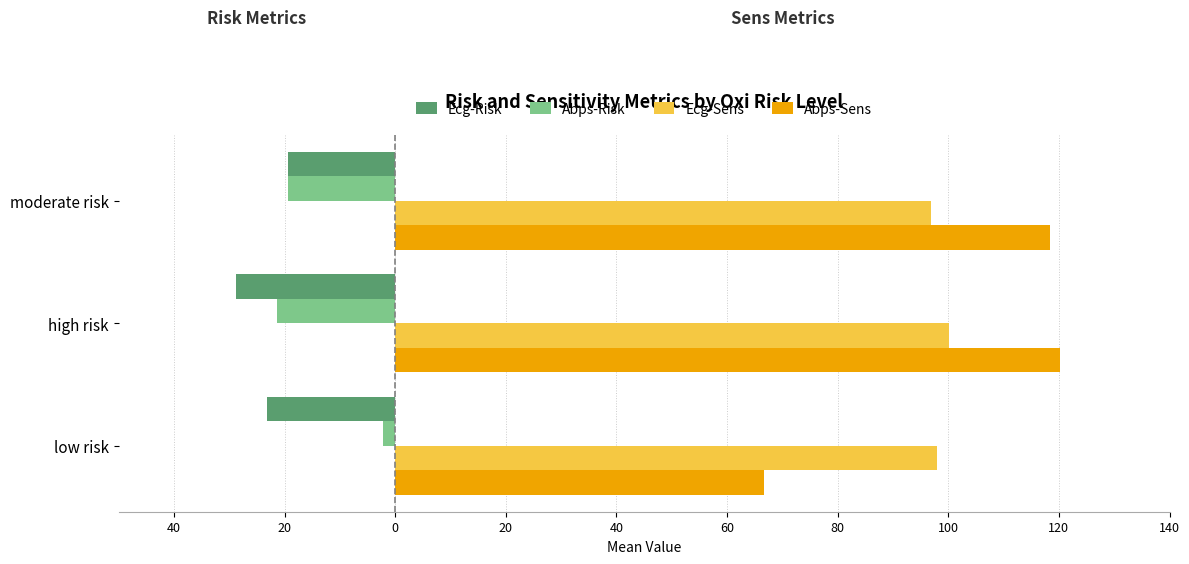

What is the average value of the Ecg-Risk series?

-23.8